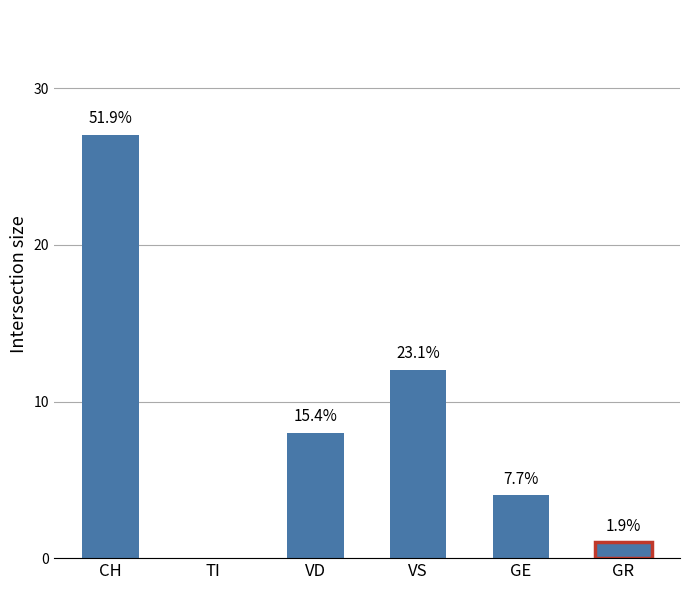

Approximately how many times larger is the value at VS compared to VD?

1.5